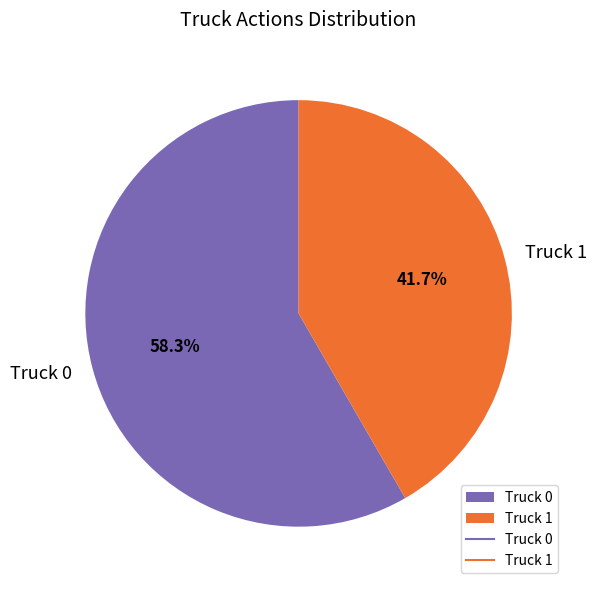

What percentage is the Truck 0 slice, to the nearest percent?

58%